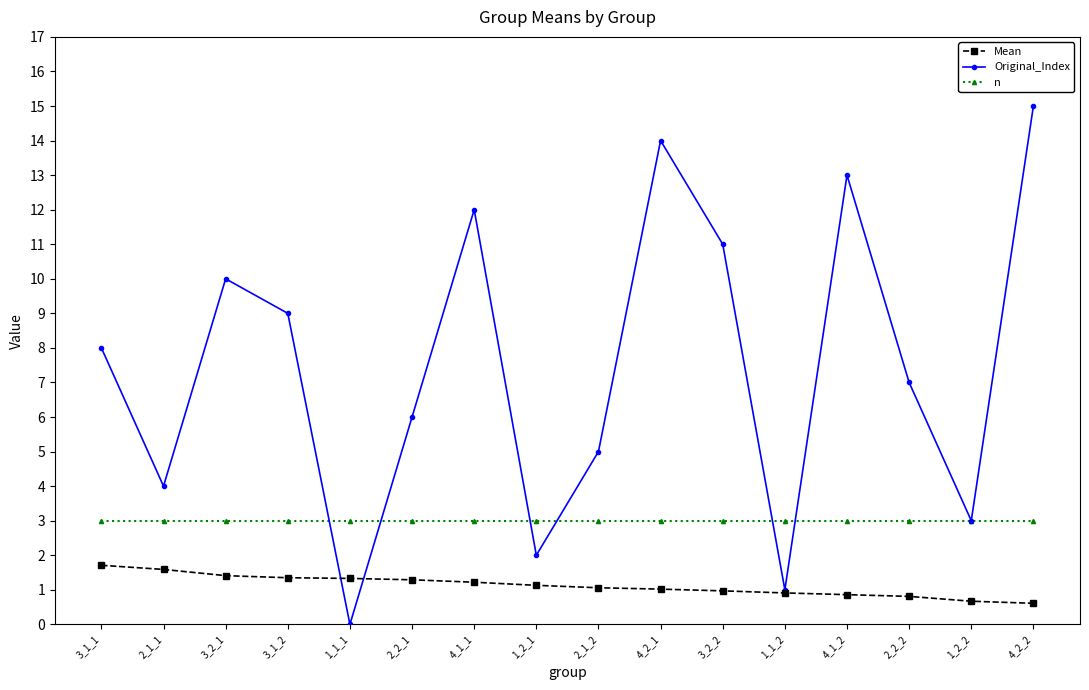

Is the value of n at 2_1_2 greater than the value of Mean at 1_2_2?

Yes